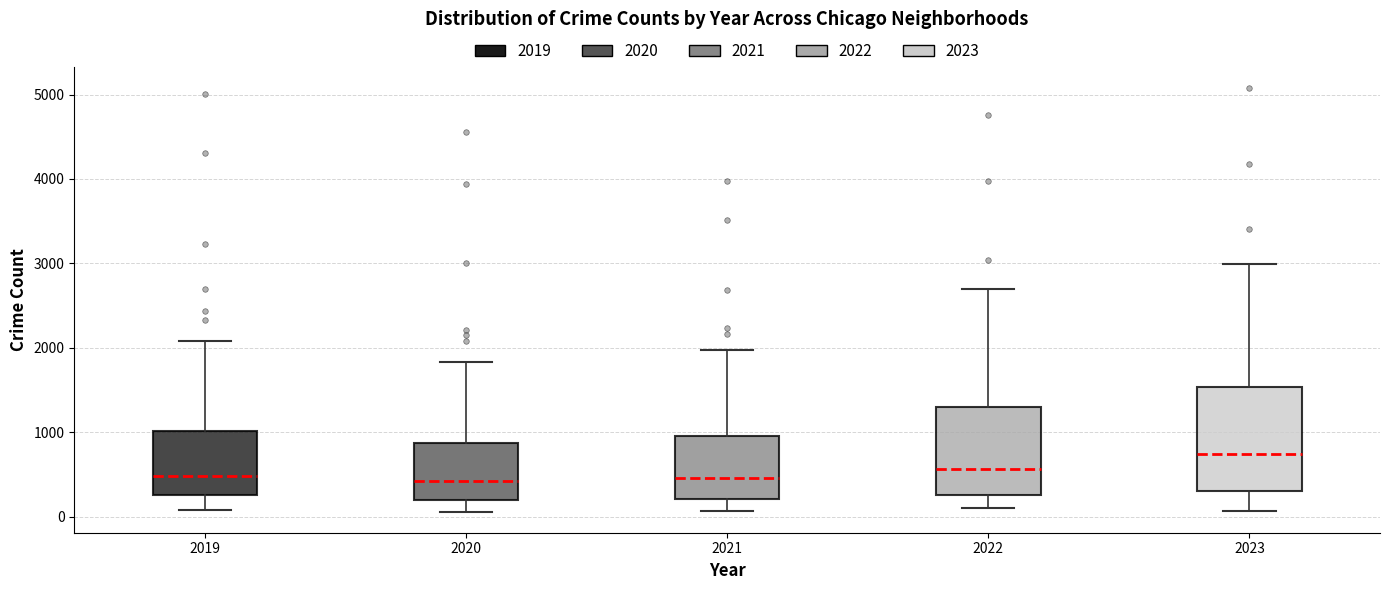

Reading left to right, read every box against the y-axis: the position of its median line, the range the box covers, and the ends of its whiskers. The values are not printed on the chart, so give them approximately, as read against the axis.

2019: median 500, box 300 to 1000, whiskers 100 to 2100
2020: median 400, box 200 to 900, whiskers 100 to 1800
2021: median 500, box 200 to 900, whiskers 100 to 2000
2022: median 600, box 300 to 1300, whiskers 100 to 2700
2023: median 700, box 300 to 1500, whiskers 100 to 3000